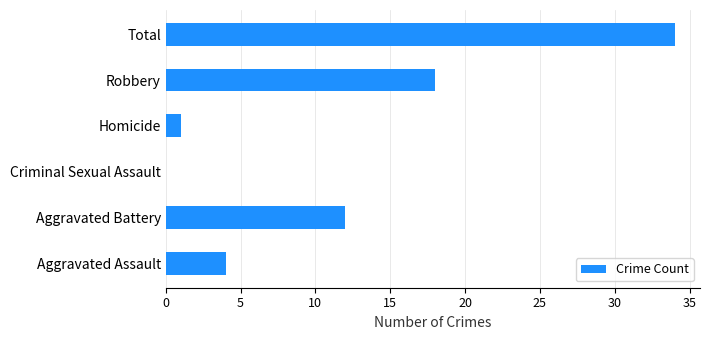

How many positive values are there?

5